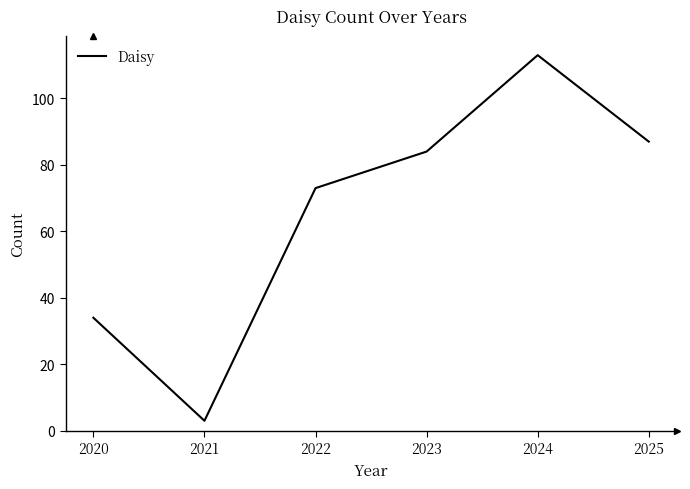

The chart shows a value of 134 at 2025. True or false?

False